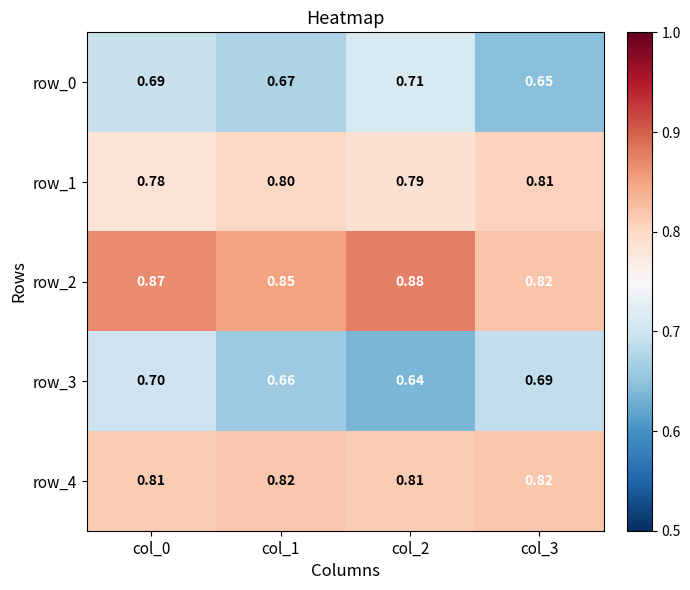

Count the row_1 values in the range 0 to 1.

4